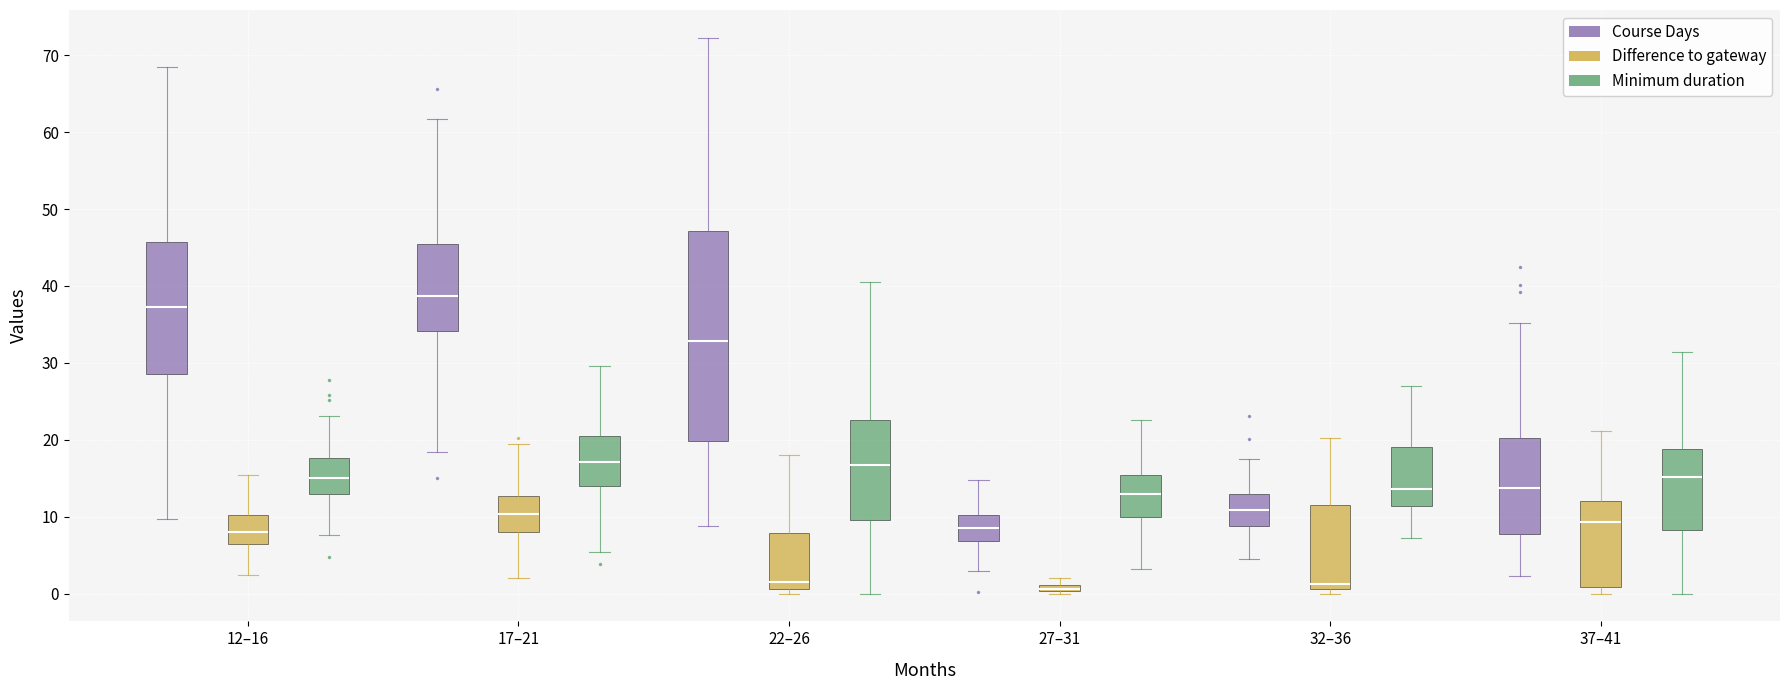

Which box has the highest median line?

17–21 (Course Days)